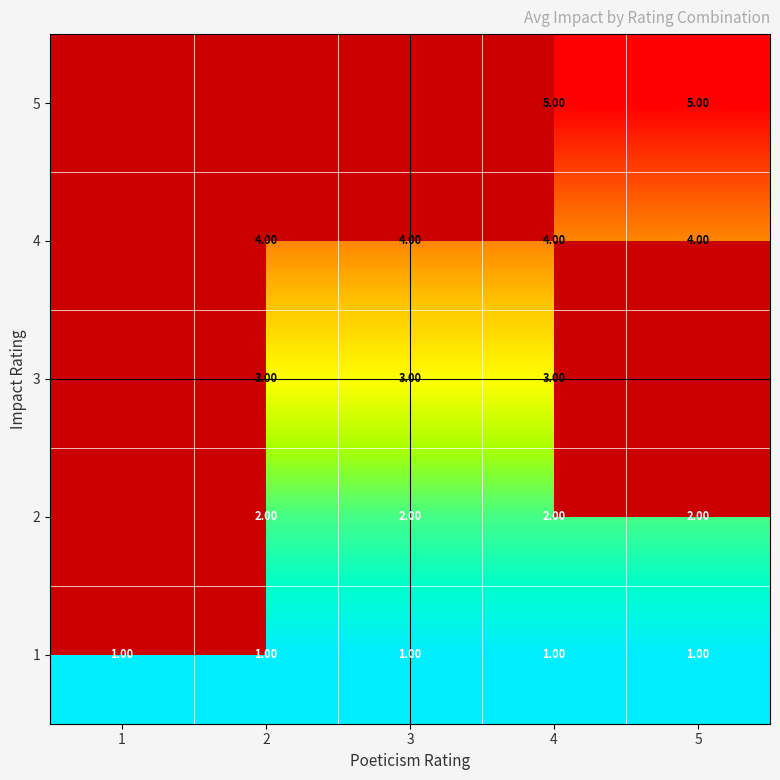

What is the difference between the highest and lowest values at 5?

4.0